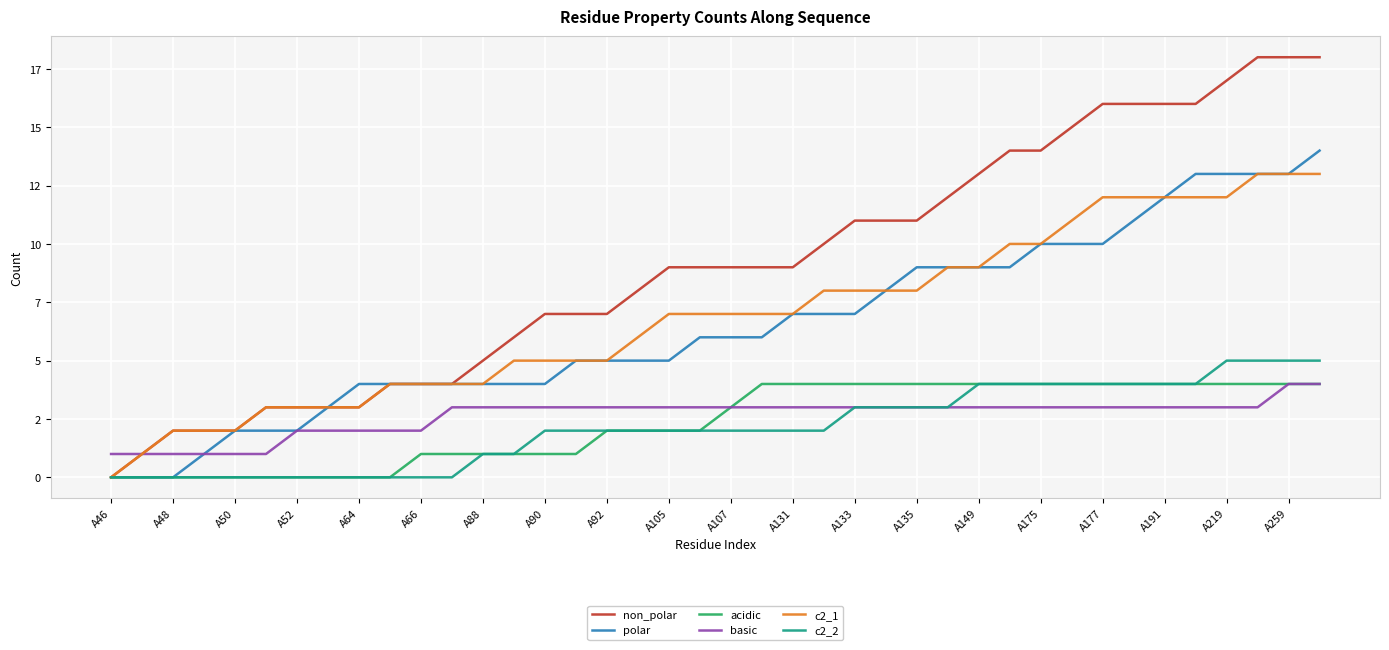

What is the sum of all c2_1 values?

276